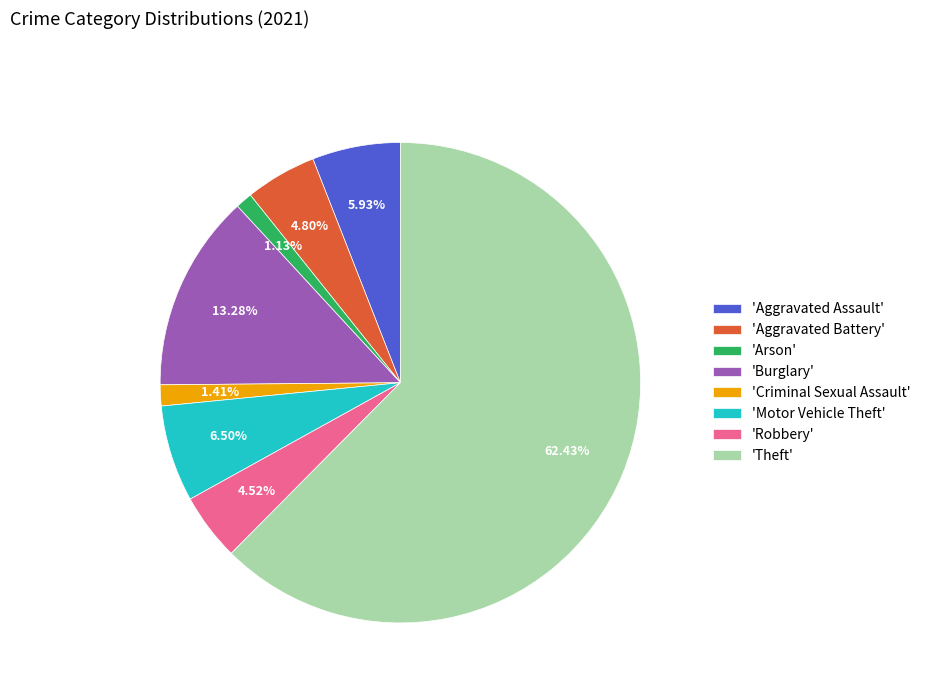

Is there a majority slice in this chart?

Yes